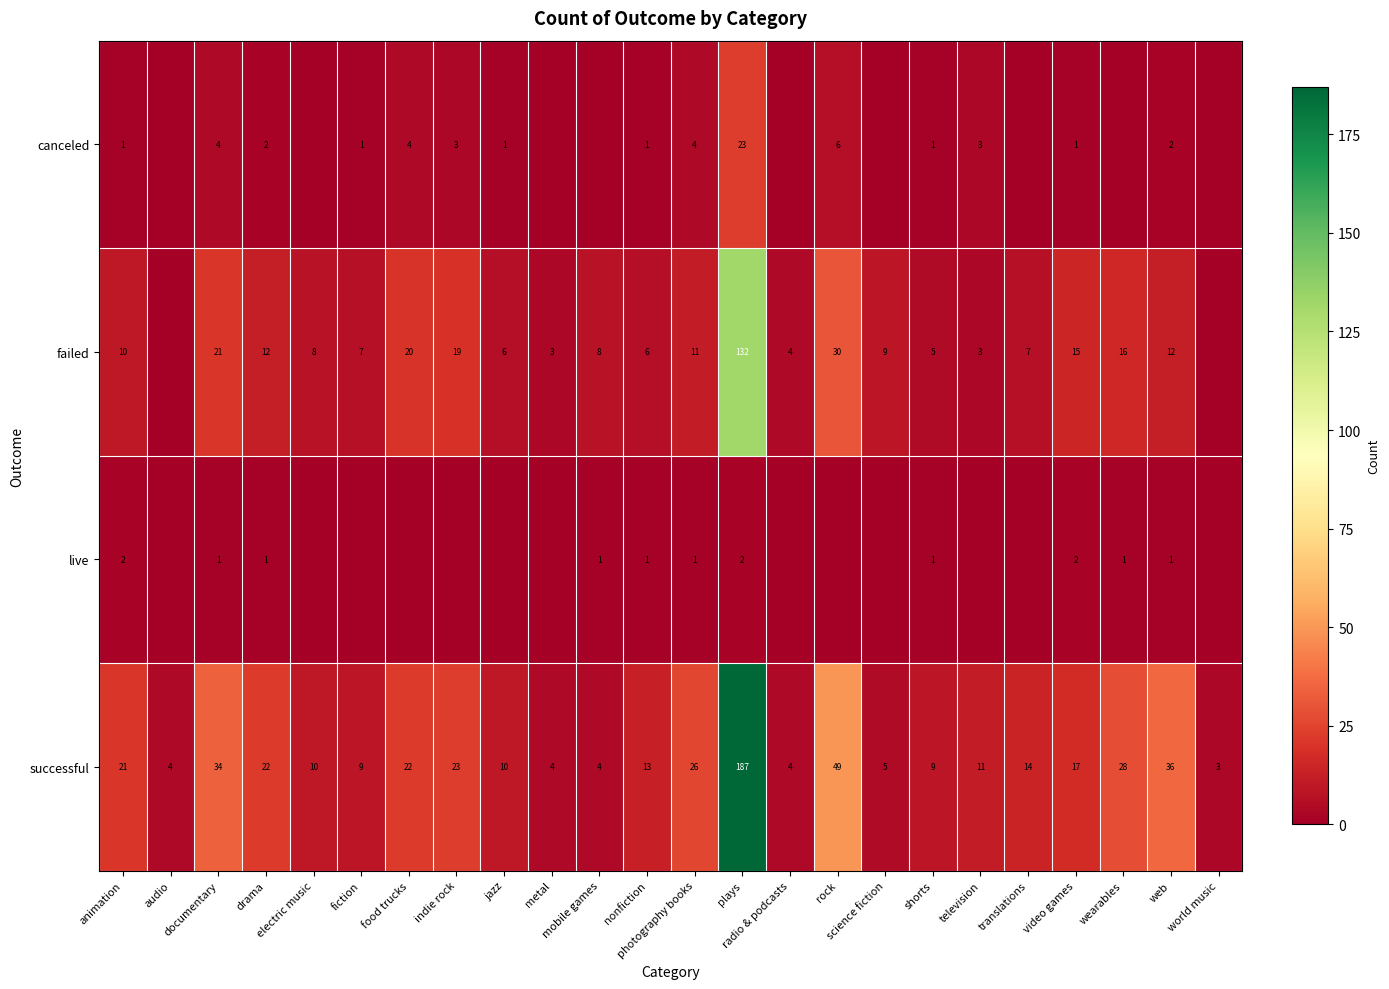

What is the sum of all successful values?

565